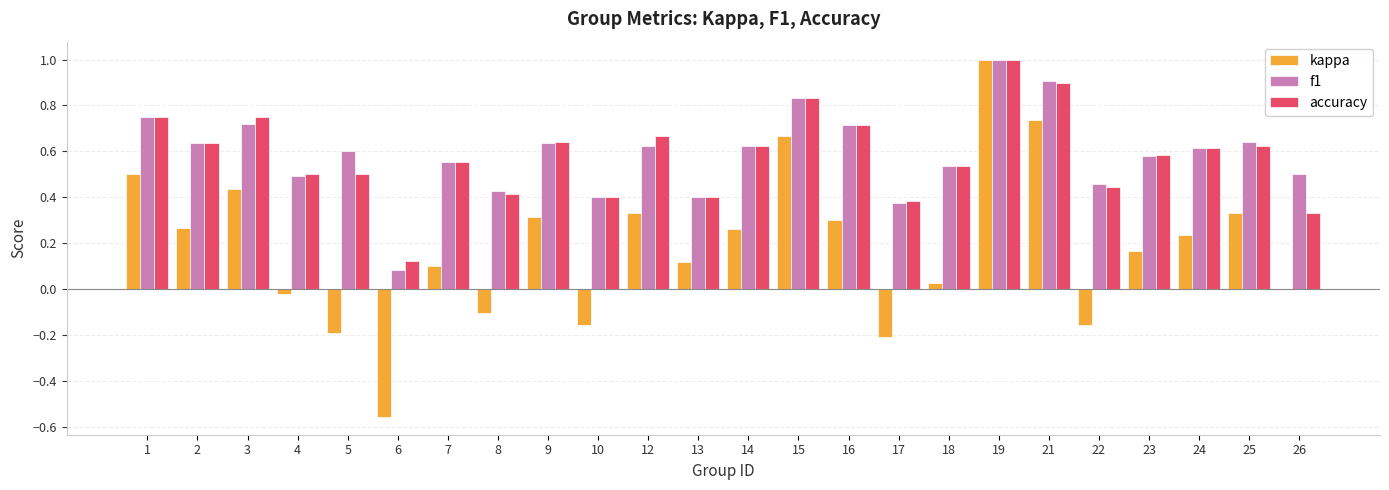

What is the greatest value displayed?

1.0